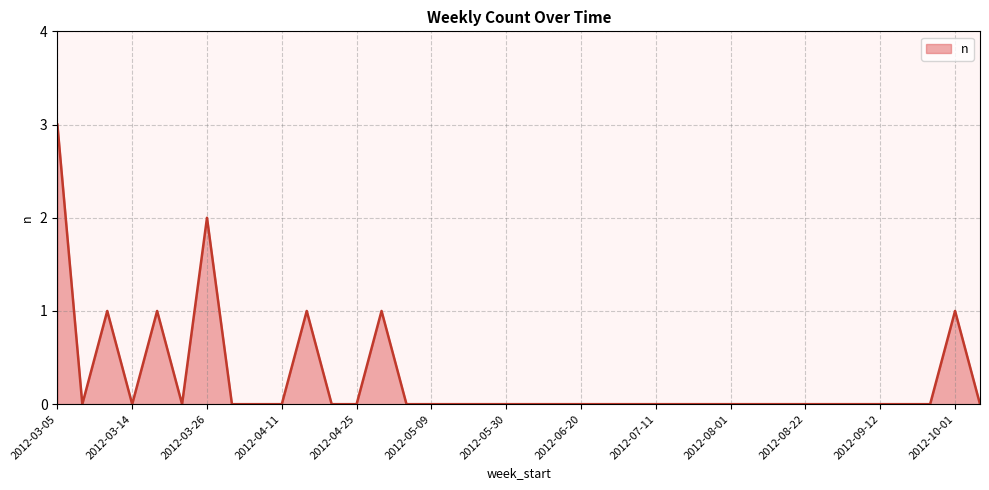

What is the greatest value displayed?

3